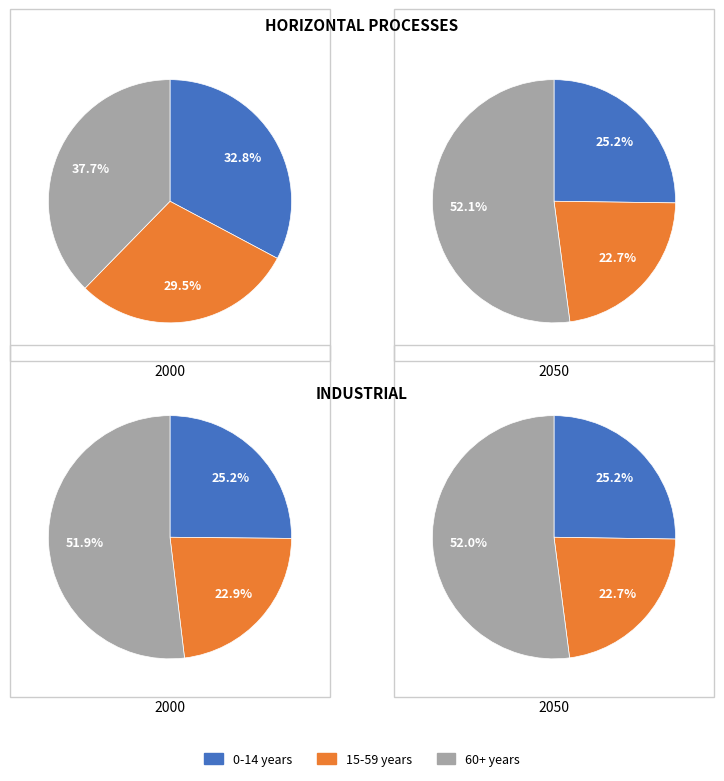

The Heating (low temperature) slice represents 18% of the pie. True or false?

False